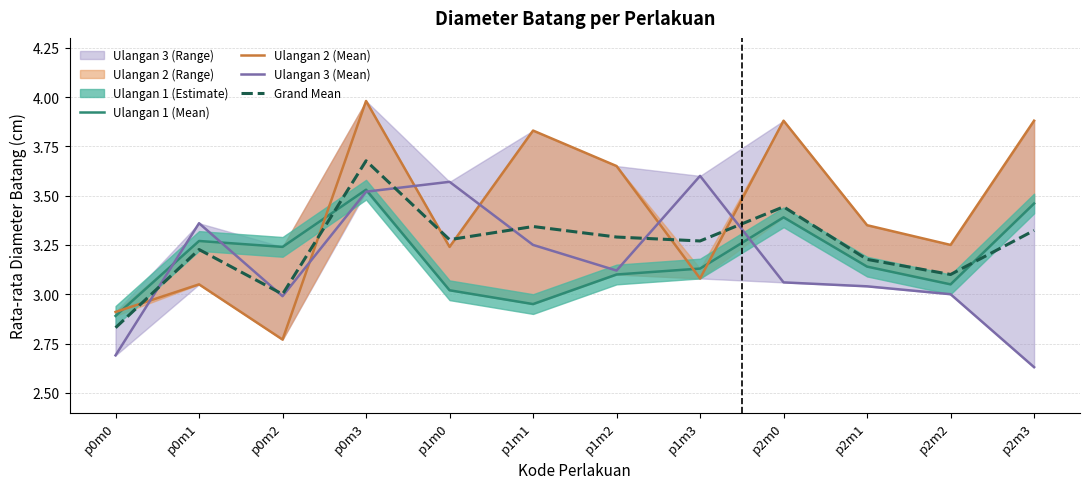

At which label does Grand Mean reach its peak?

p0m3